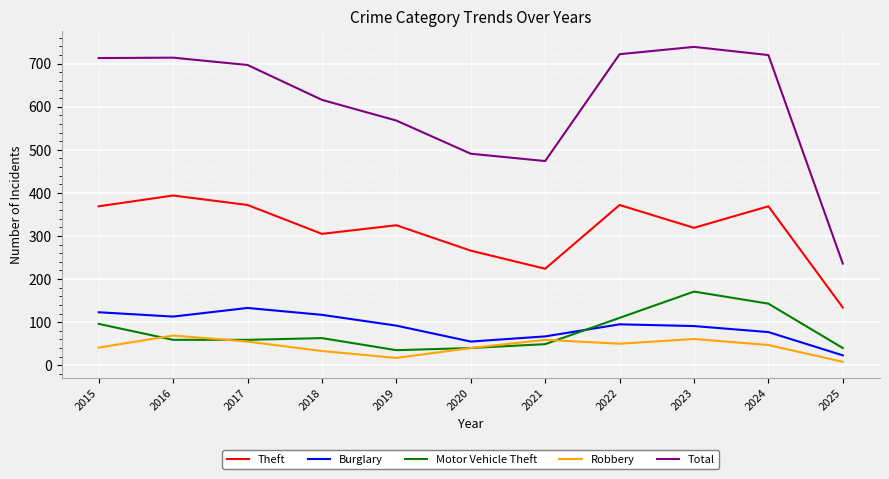

What are all the series names shown in the legend?

Theft, Burglary, Motor Vehicle Theft, Robbery, Total